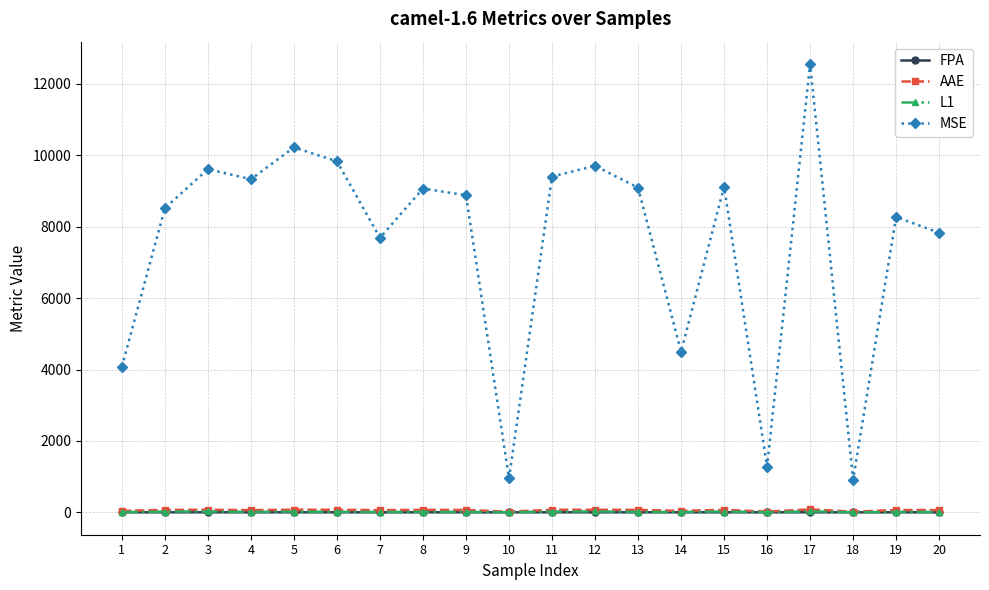

True or false: AAE and L1 cross at least once.

False